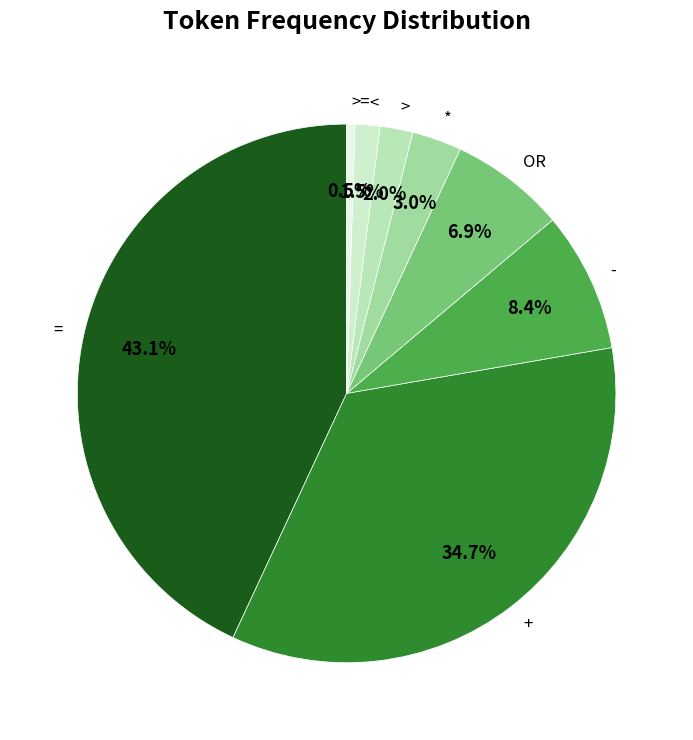

To the nearest percent, what is the difference between the * and >= slice percentages?

2%